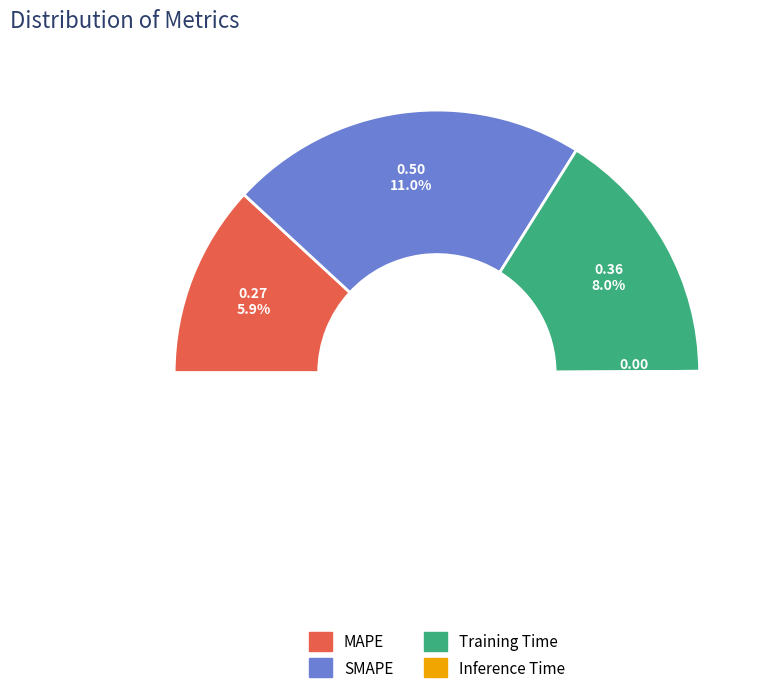

Rank the categories by value from lowest to highest.

Inference Time, MAPE, Training Time, SMAPE